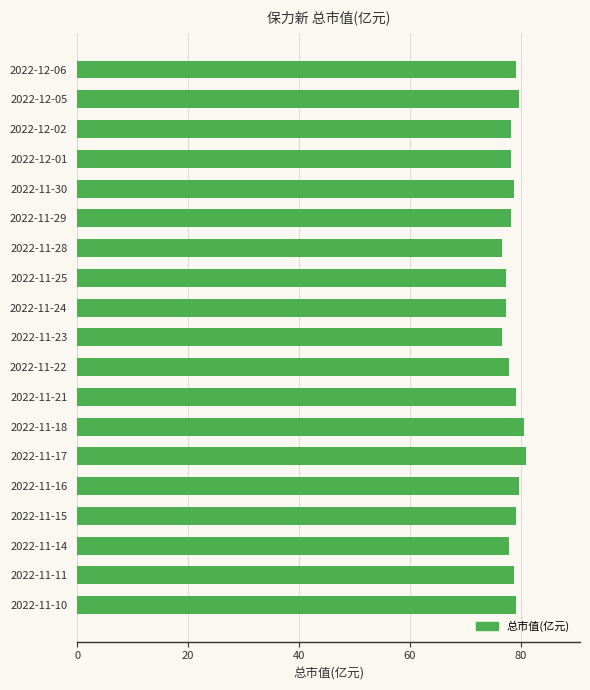

How many series are shown in this chart?

1